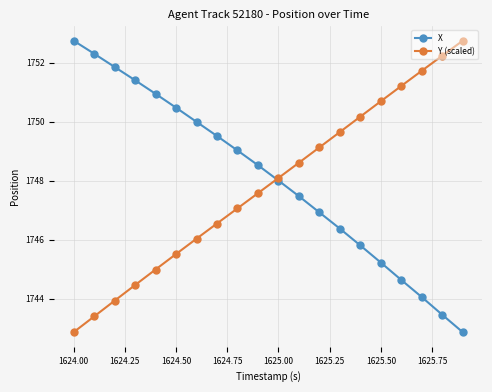

True or false: X has more than 2 points higher than both neighbors.

False